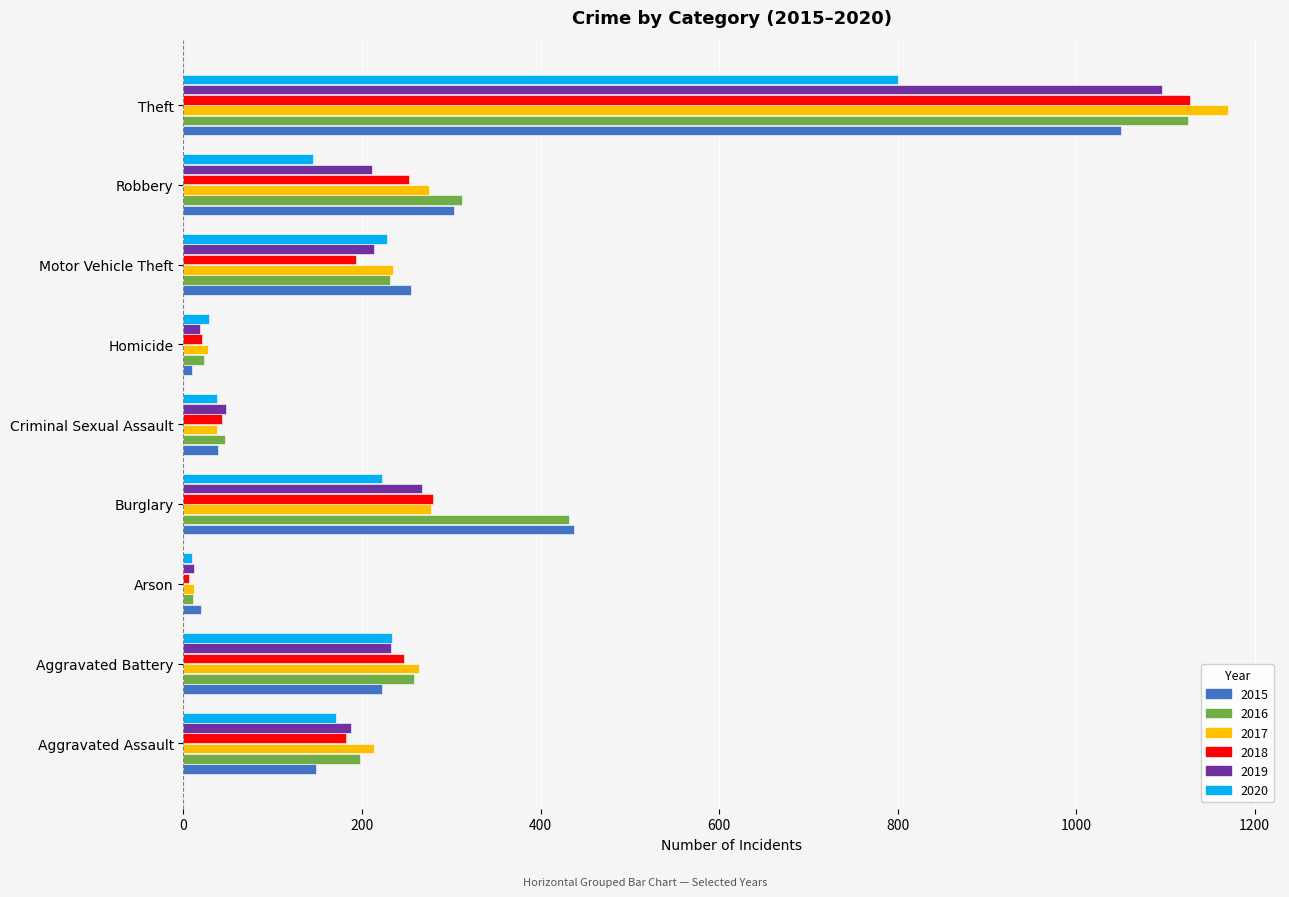

Which series has the widest spread of values?

2017